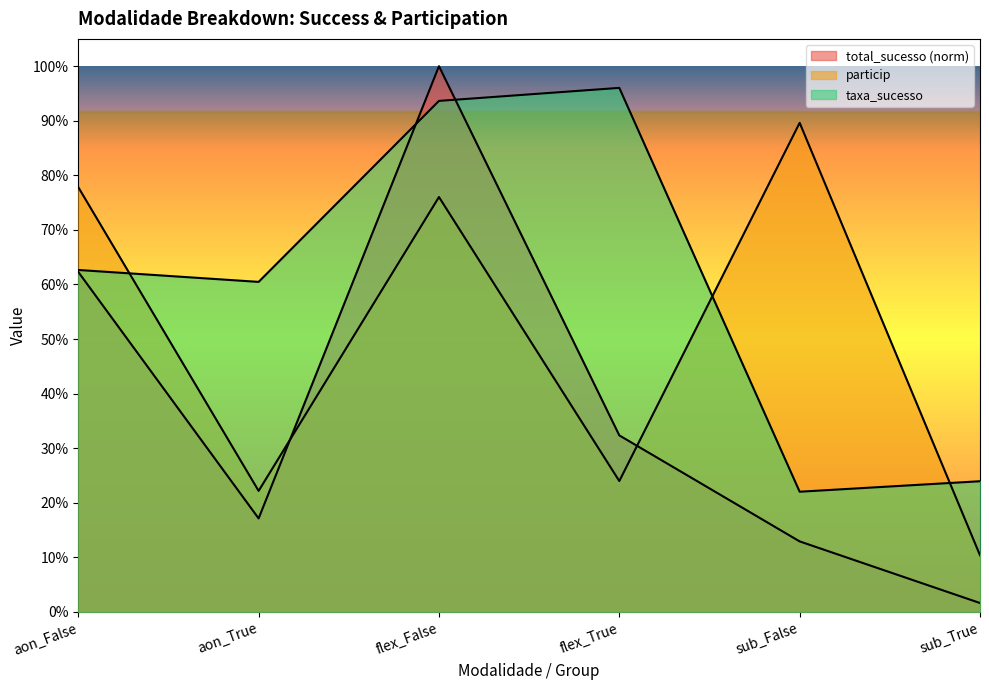

How many intersections are there between particip and total_sucesso?

2